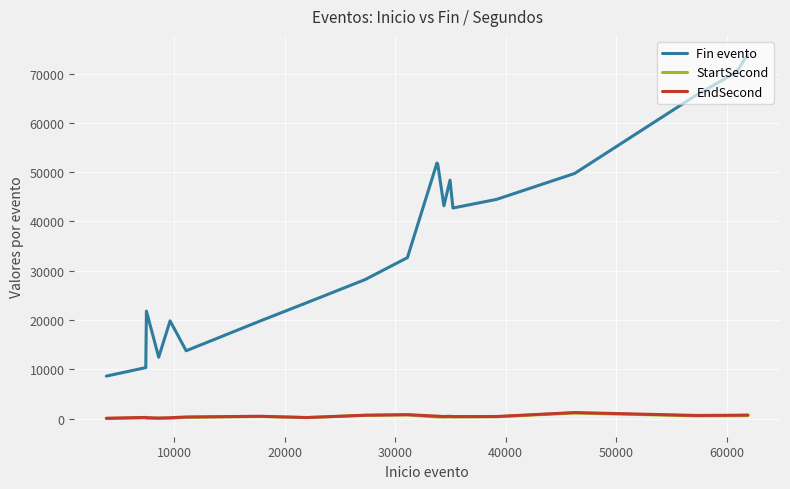

What is the highest value of the Fin evento series?

73954.0